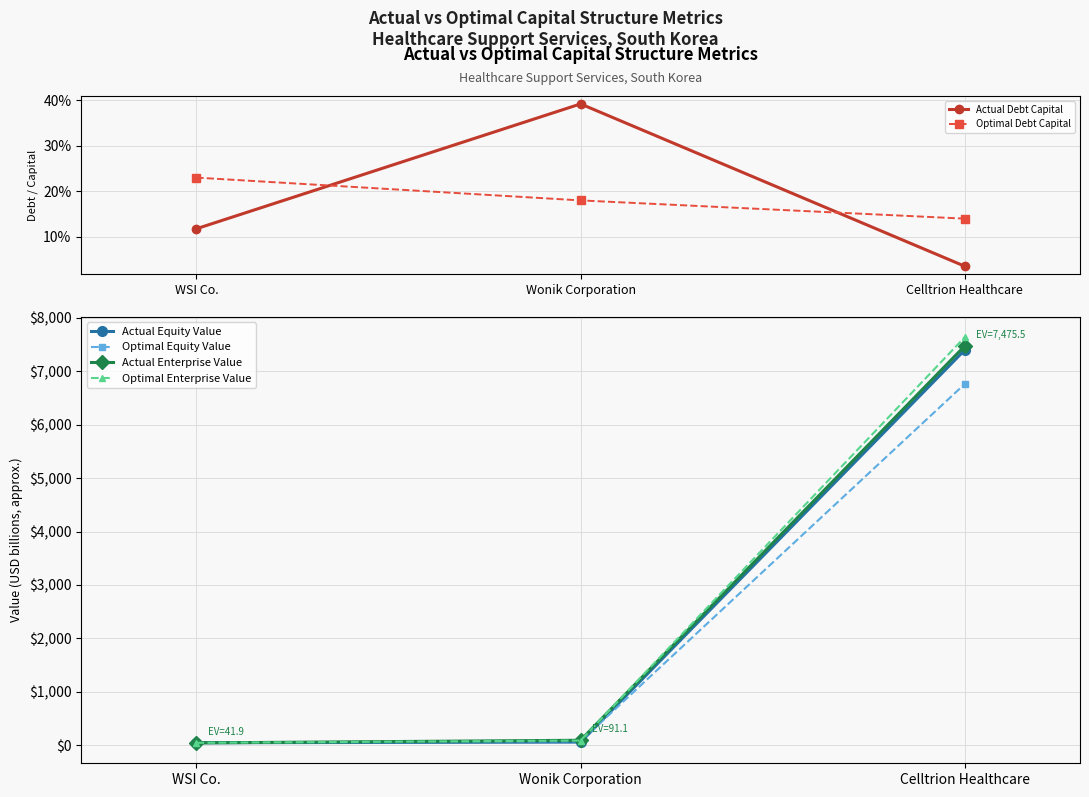

Reading right to left, what are all the values shown in this chart?

Actual Debt Capital: Celltrion Healthcare=0.0	Wonik Corporation=0.4	WSI Co.=0.1
Optimal Debt Capital: Celltrion Healthcare=0.1	Wonik Corporation=0.2	WSI Co.=0.2
Actual Equity Value: Celltrion Healthcare=7400.8	Wonik Corporation=57.0	WSI Co.=44.4
Optimal Equity Value: Celltrion Healthcare=6763.7	Wonik Corporation=71.9	WSI Co.=40.2
Actual Enterprise Value: Celltrion Healthcare=7475.5	Wonik Corporation=91.1	WSI Co.=41.9
Optimal Enterprise Value: Celltrion Healthcare=7639.5	Wonik Corporation=86.1	WSI Co.=43.3